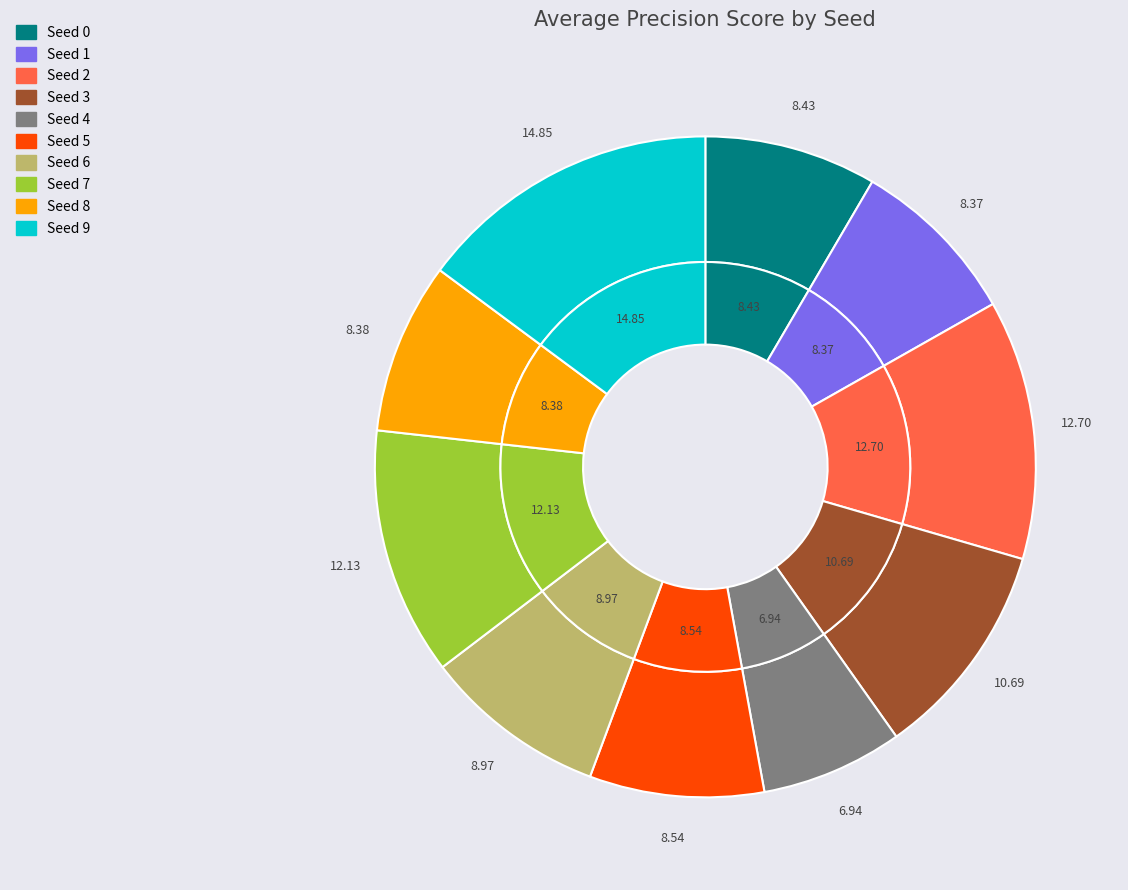

How many segments does this pie chart have?

10